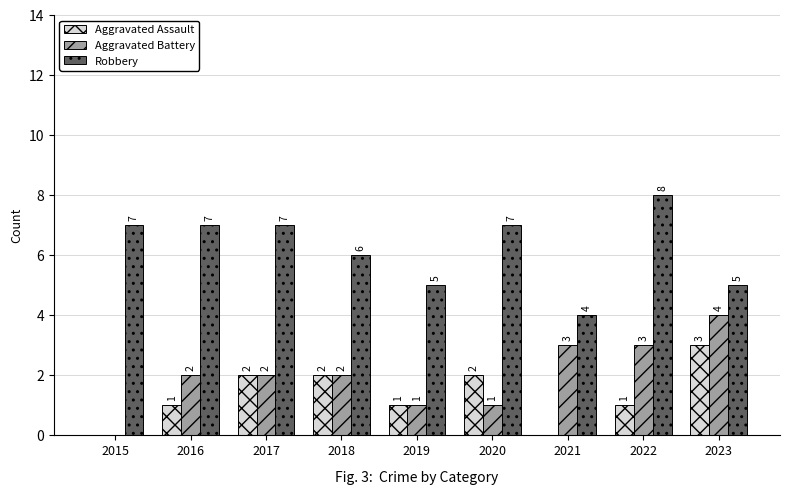

Between 2019 and 2023, which series saw the biggest shift?

Aggravated Battery